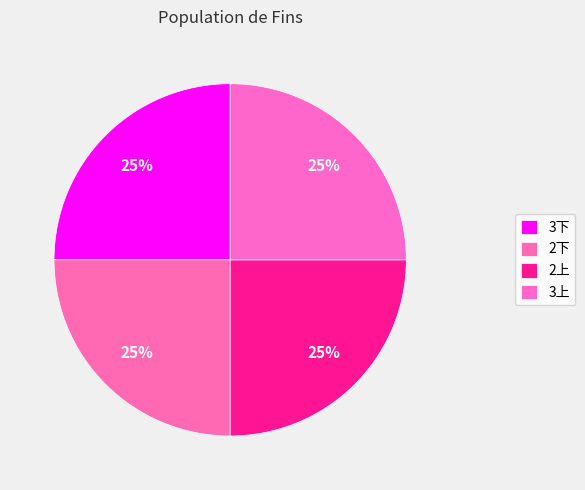

Is it true that 3下 is 35% of the pie?

False